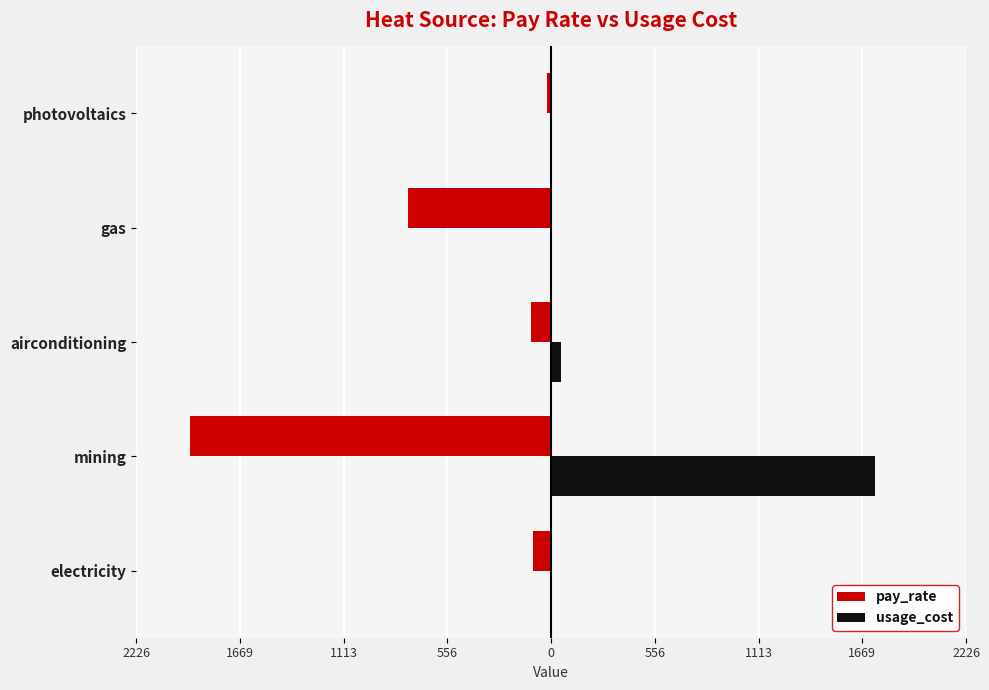

What are all the series names shown in the legend?

pay_rate, usage_cost